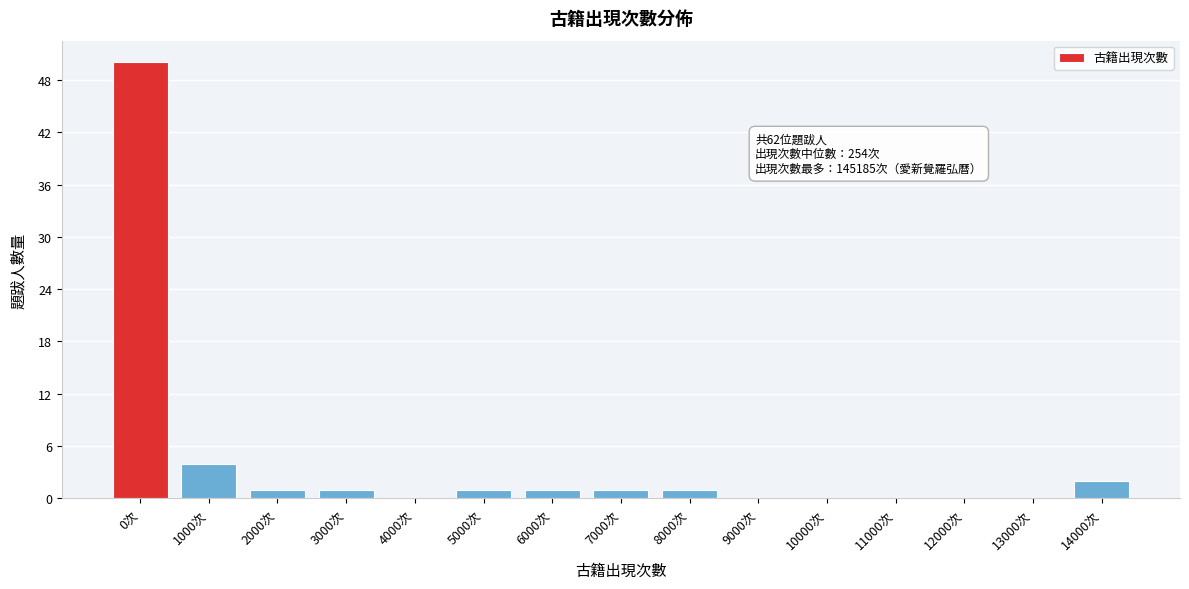

Reading right to left, what are all the values shown in this chart?

14000次=2	13000次=0	12000次=0	11000次=0	10000次=0	9000次=0	8000次=1	7000次=1	6000次=1	5000次=1	4000次=0	3000次=1	2000次=1	1000次=4	0次=50